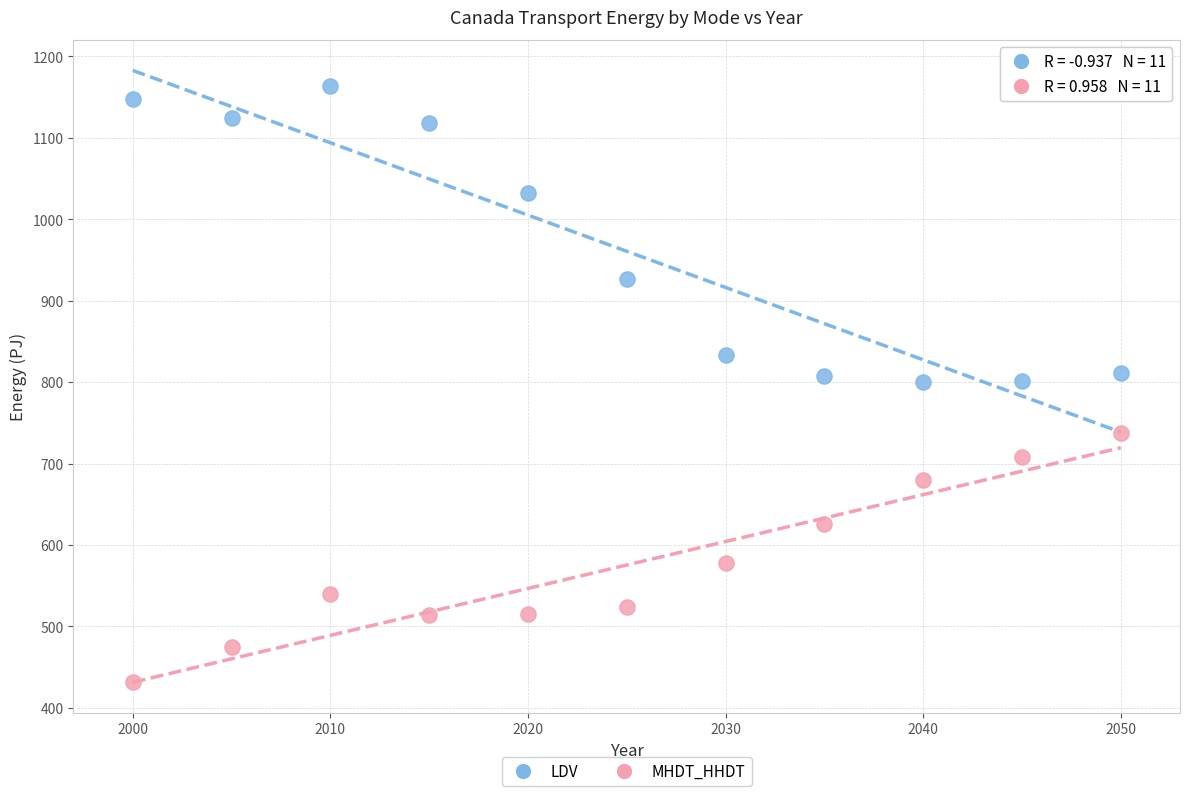

Which series contains the highest Y value?

LDV